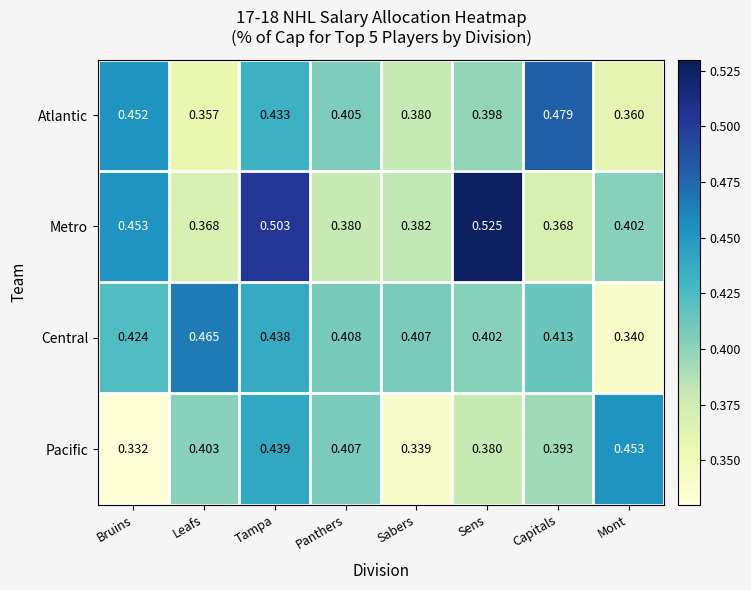

Which series has the widest spread of values?

Metro